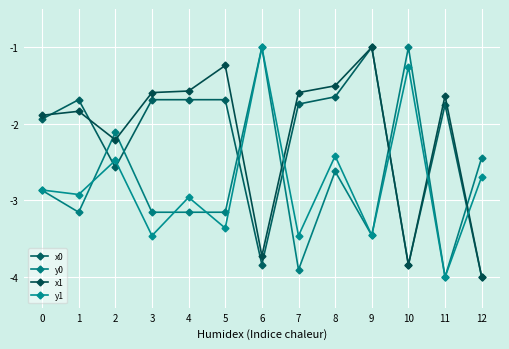

How many lines are shown in the chart?

4